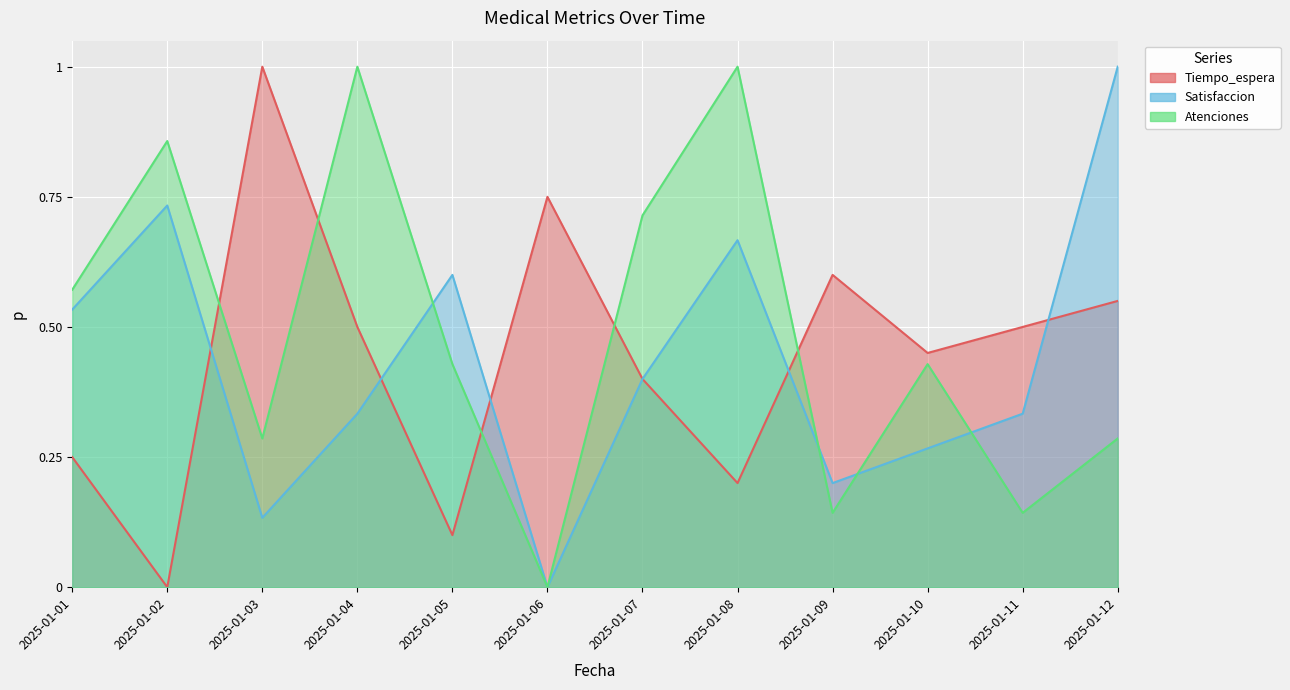

What are all the series names shown in the legend?

Tiempo_espera, Satisfaccion, Atenciones